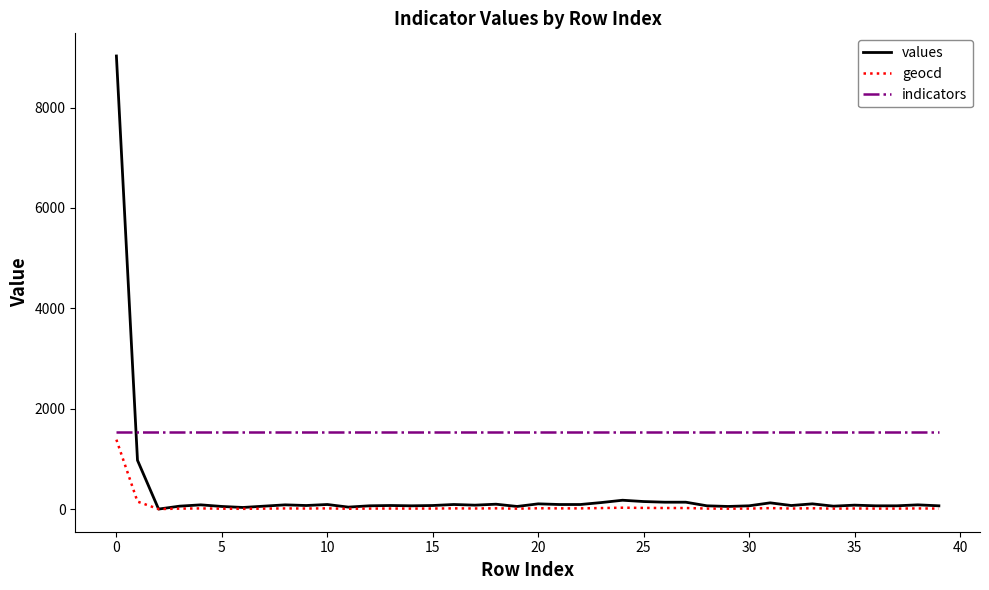

What is the highest value of the geocd series?

1383